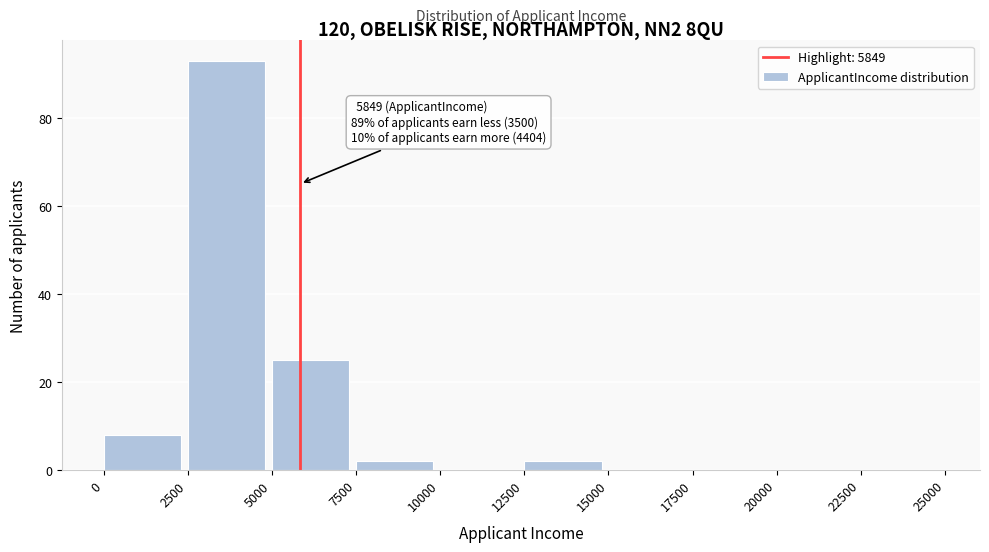

Over which range of the x-axis is the bar tallest?

2500 to 5000